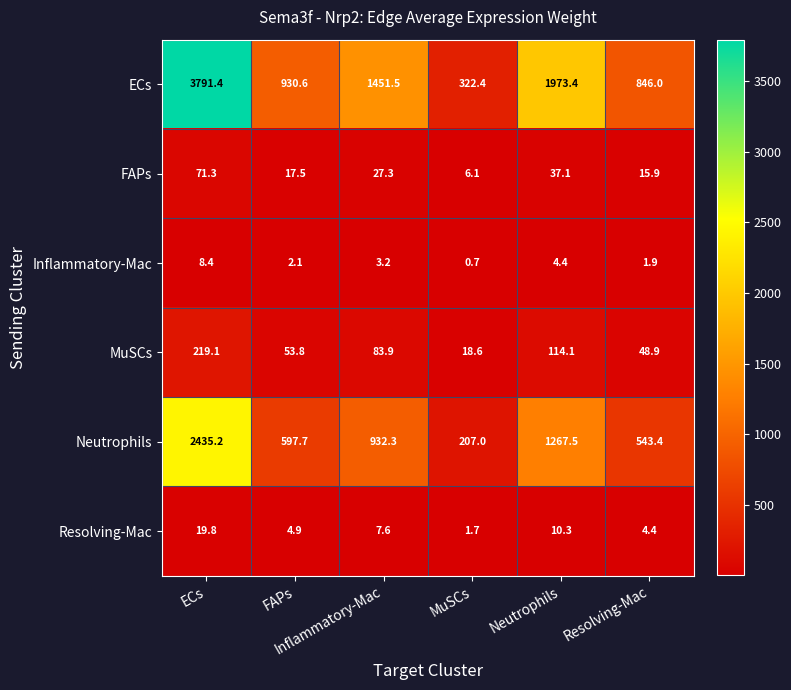

What is the smallest value displayed?

0.7